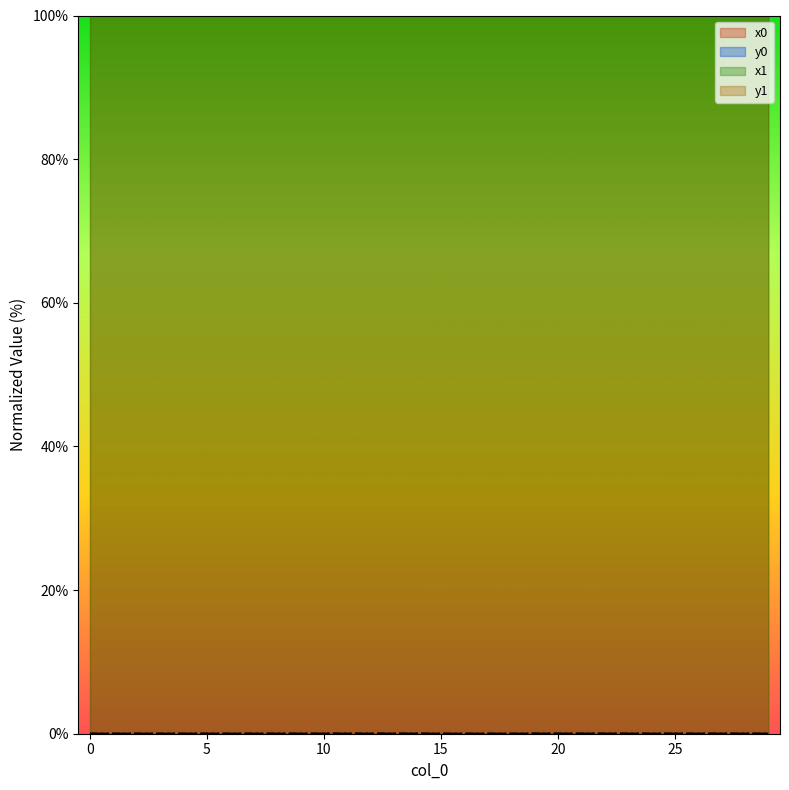

Reading left to right, what are all the values shown in this chart?

x0: 0=100.0	1=100.0	2=100.0	3=100.0	4=100.0	5=100.0	6=100.0	7=100.0	8=100.0	9=100.0	10=100.0	11=100.0	12=100.0	13=100.0	14=100.0	15=100.0	16=100.0	17=100.0	18=100.0	19=100.0	20=100.0	21=100.0	22=100.0	23=100.0	24=100.0	25=100.0	26=100.0	27=100.0	28=100.0	29=100.0
y0: 0=0.0	1=0.0	2=0.0	3=0.0	4=0.0	5=0.0	6=0.0	7=0.0	8=0.0	9=0.0	10=0.0	11=0.0	12=0.0	13=0.0	14=0.0	15=0.0	16=0.0	17=0.0	18=0.0	19=0.0	20=0.0	21=0.0	22=0.0	23=0.0	24=0.0	25=0.0	26=0.0	27=0.0	28=0.0	29=0.0
x1: 0=100.0	1=100.0	2=100.0	3=100.0	4=100.0	5=100.0	6=100.0	7=100.0	8=100.0	9=100.0	10=100.0	11=100.0	12=100.0	13=100.0	14=100.0	15=100.0	16=100.0	17=100.0	18=100.0	19=100.0	20=100.0	21=100.0	22=100.0	23=100.0	24=100.0	25=100.0	26=100.0	27=100.0	28=100.0	29=100.0
y1: 0=0.0	1=0.0	2=0.0	3=0.0	4=0.0	5=0.0	6=0.0	7=0.0	8=0.0	9=0.0	10=0.0	11=0.0	12=0.0	13=0.0	14=0.0	15=0.0	16=0.0	17=0.0	18=0.0	19=0.0	20=0.0	21=0.0	22=0.0	23=0.0	24=0.0	25=0.0	26=0.0	27=0.0	28=0.0	29=0.0